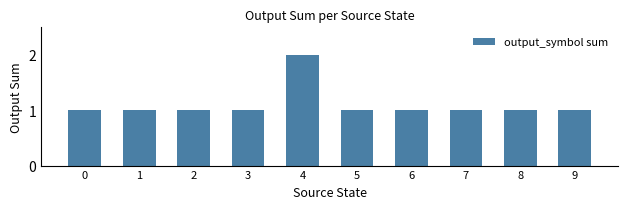

Does the chart contain any negative values?

No